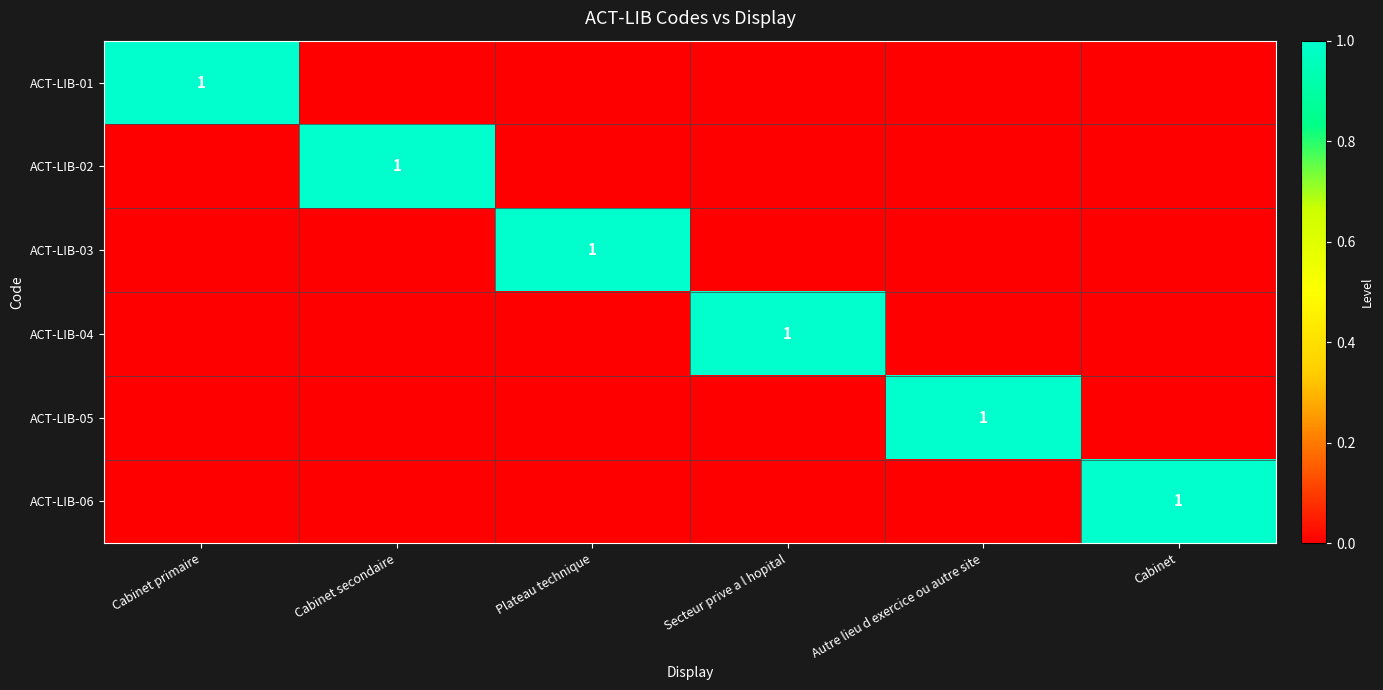

What is the difference between the highest and lowest values at Cabinet?

1